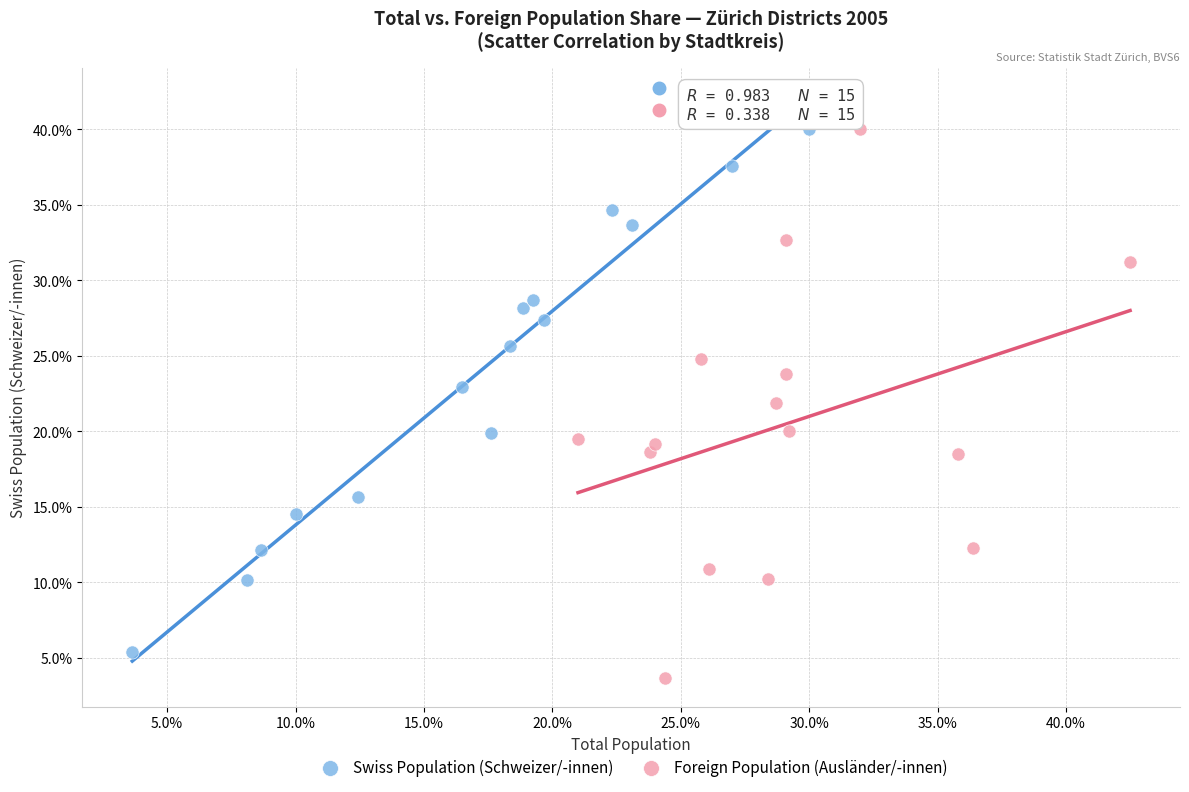

What are all the series names shown in the legend?

Swiss Population (Schweizer/-innen), Foreign Population (Ausländer/-innen)